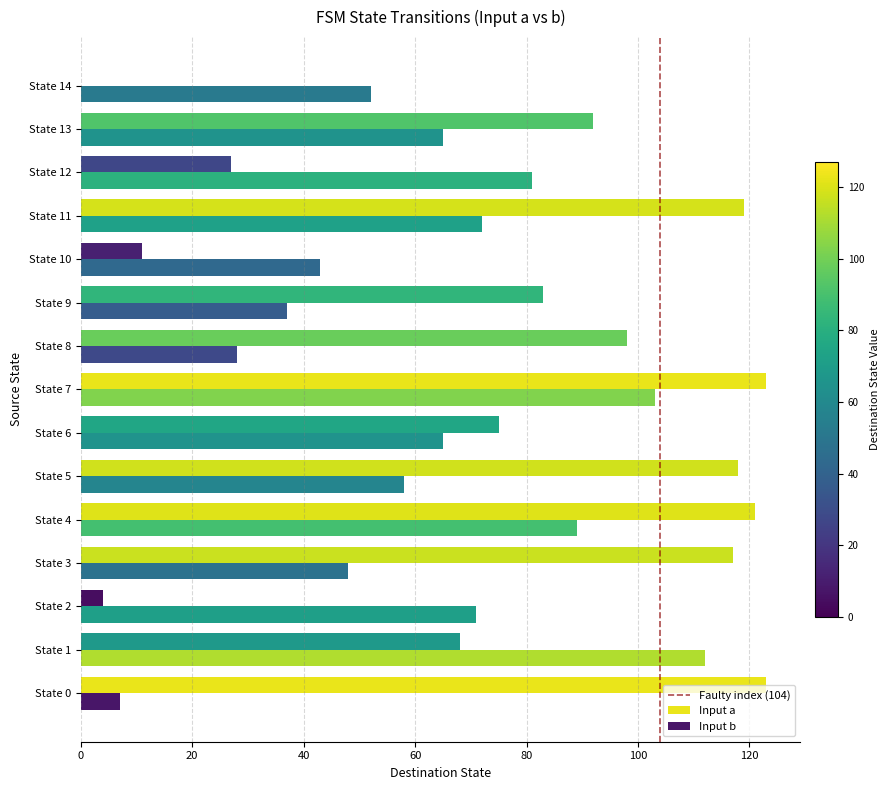

Which series has the largest total across all categories?

Input a